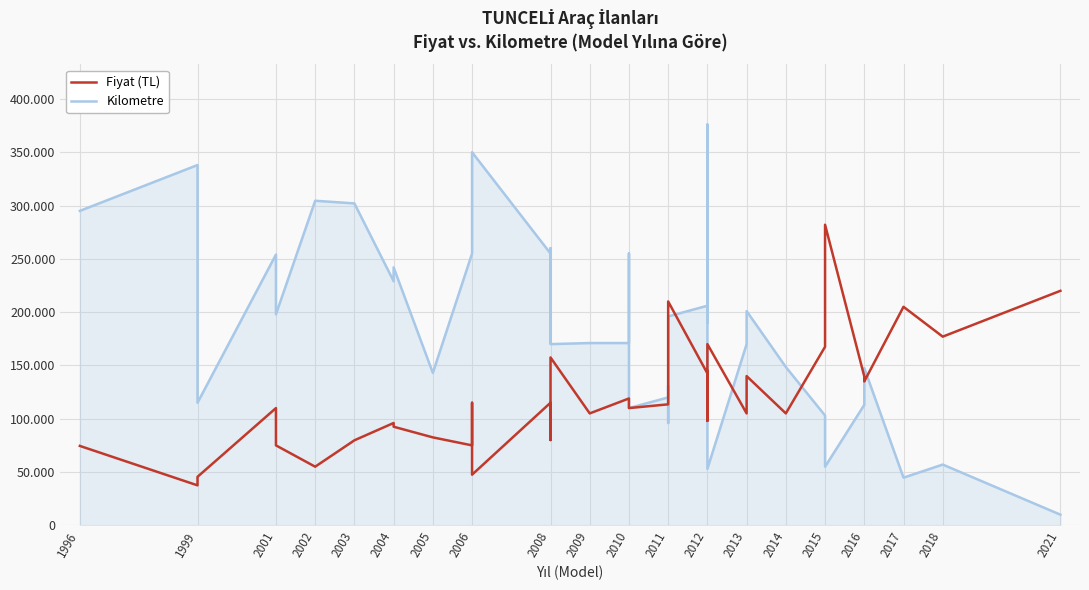

What is the sum of all Fiyat (TL) values?

4819003